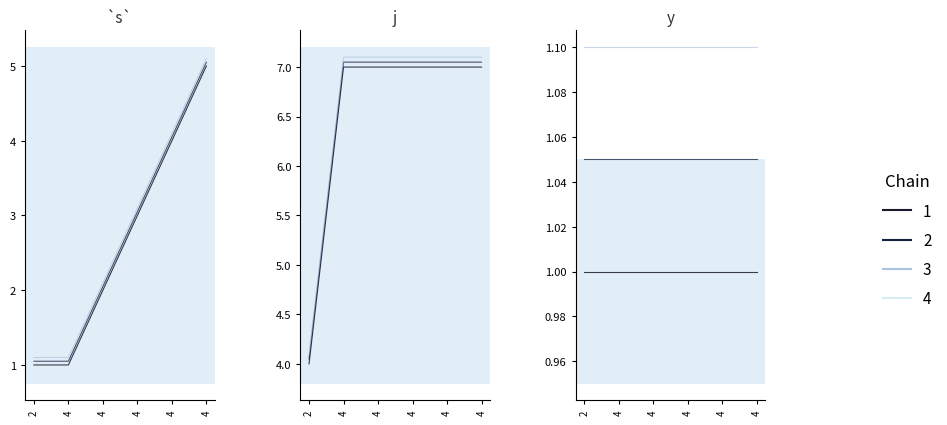

What is the minimum value for s?

1